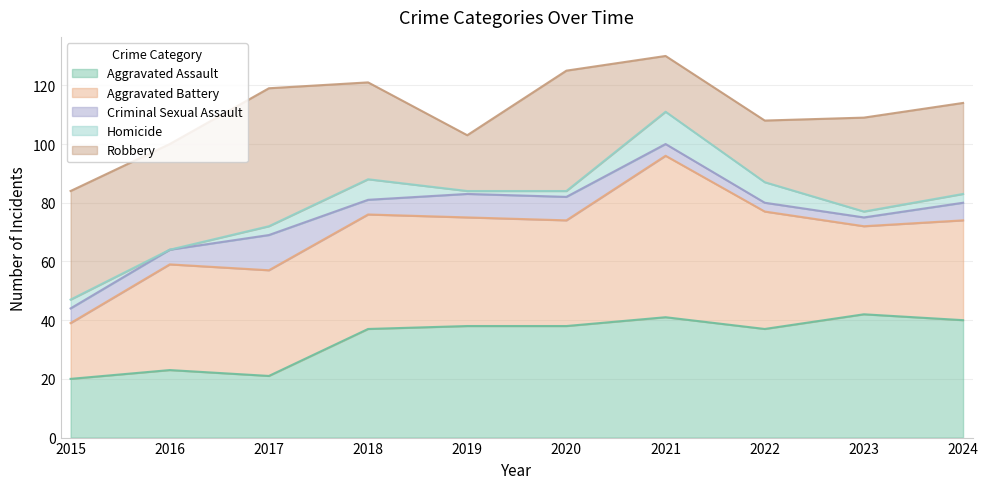

Reading left to right, extract all data points from this chart.

Aggravated Assault: 20	23	21	37	38	38	41	37	42	40
Aggravated Battery: 19	36	36	39	37	36	55	40	30	34
Criminal Sexual Assault: 5	5	12	5	8	8	4	3	3	6
Homicide: 3	0	3	7	1	2	11	7	2	3
Robbery: 37	36	47	33	19	41	19	21	32	31